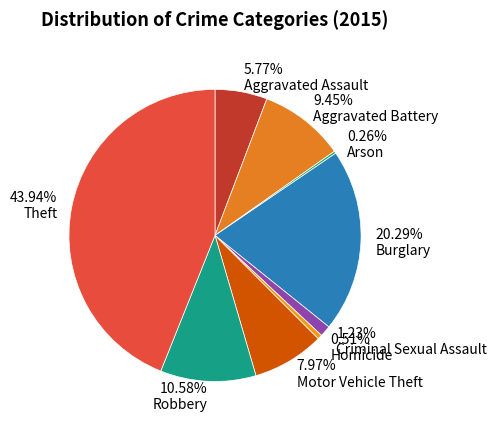

What portion of the pie excludes Homicide?

99.5%